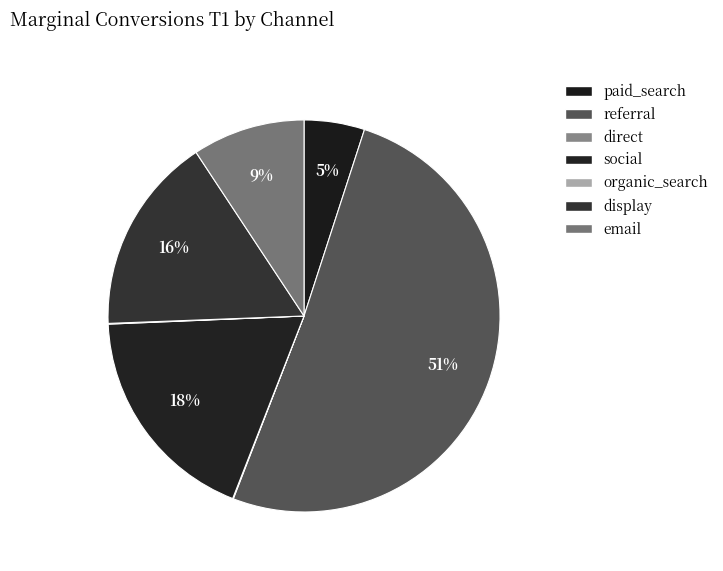

What is the change in value from organic_search to email?

+260.5